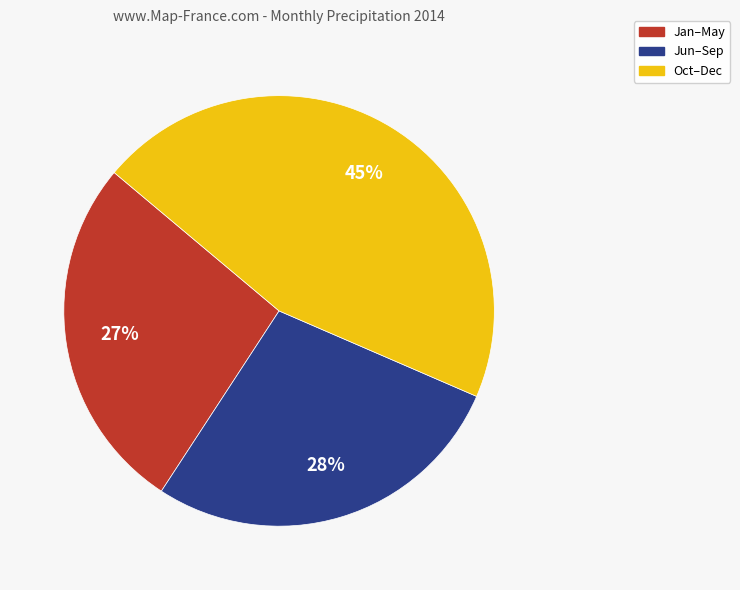

What percentage is the Oct–Dec slice, to the nearest percent?

45%